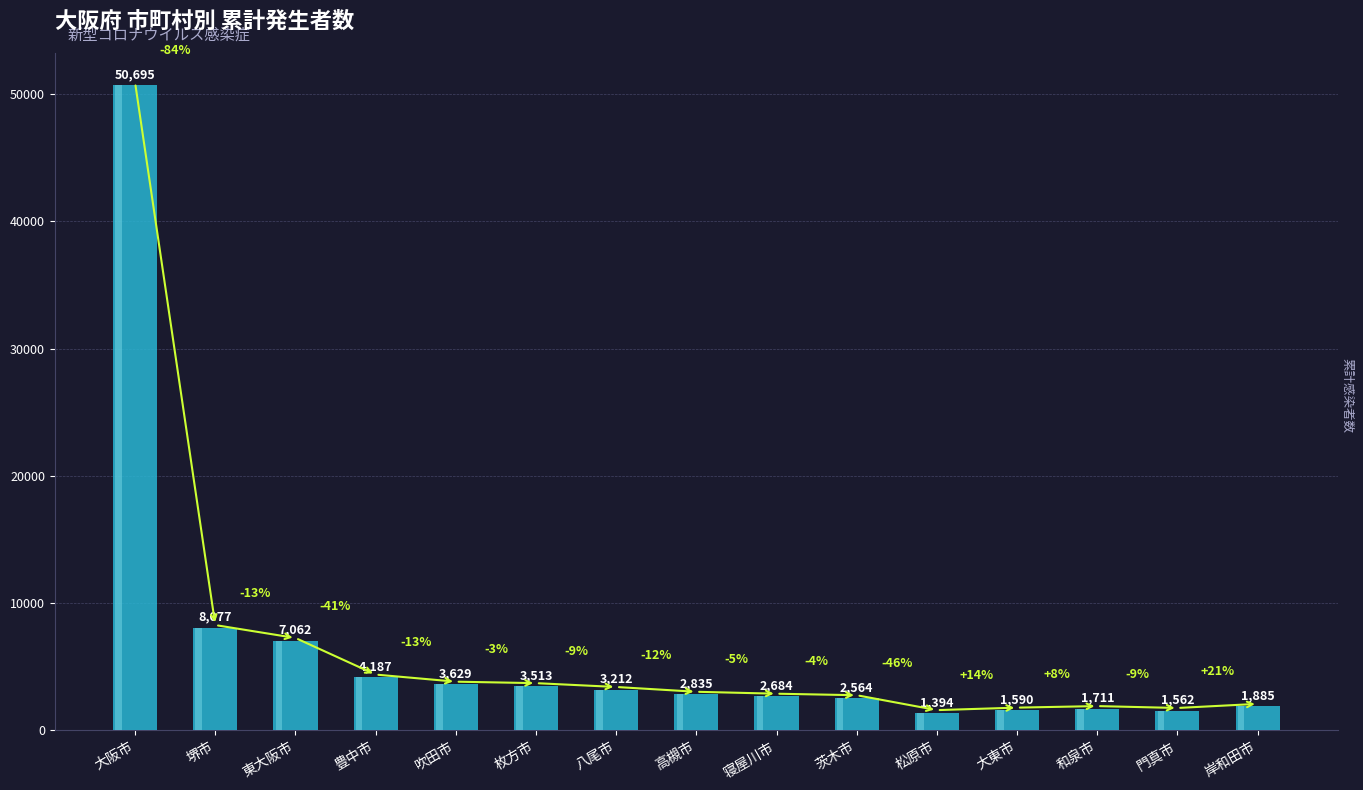

How many bars are there in total?

15